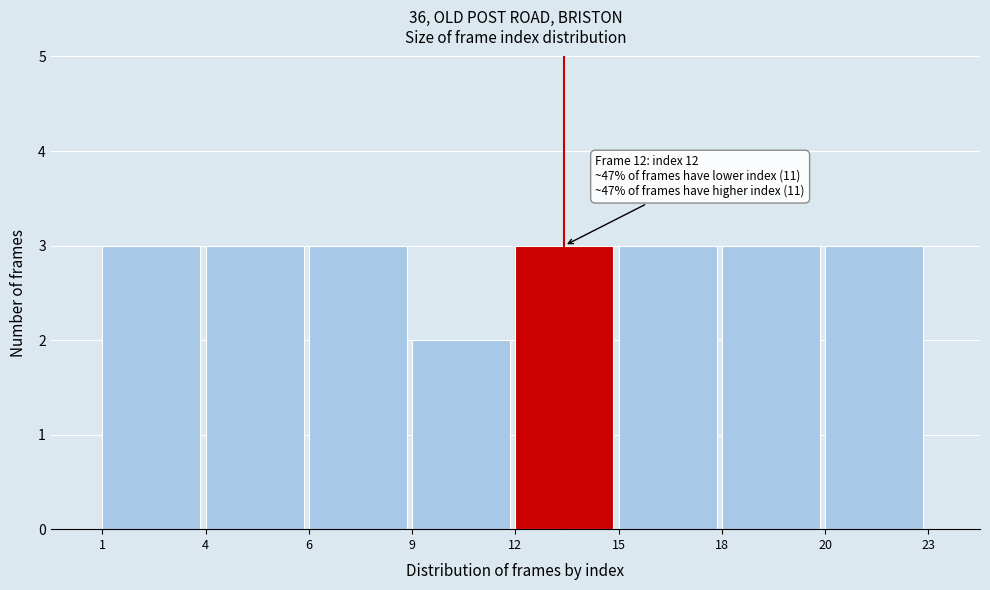

Reading left to right, transcribe all the data shown in this chart.

1=3	4=3	6=3	9=2	12=3	15=3	18=3	20=3